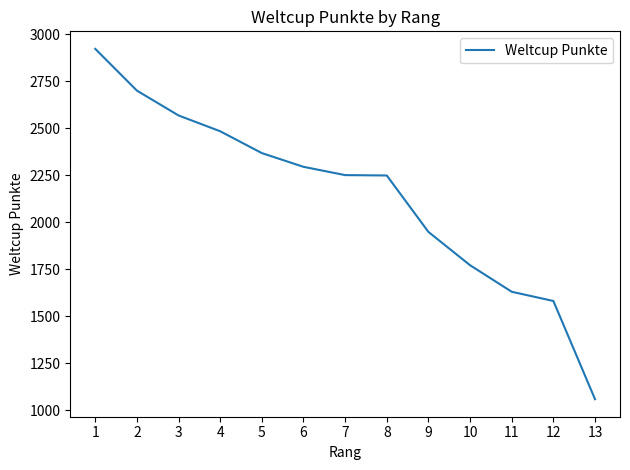

What is the smallest value displayed?

1060